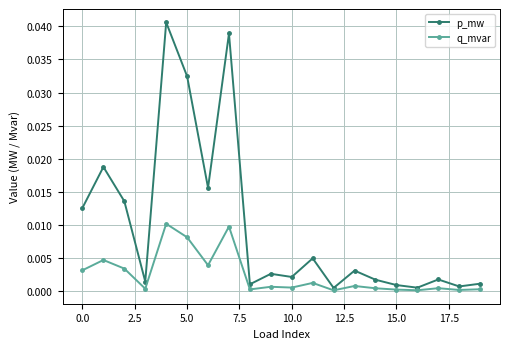

List the series in order of their overall mean, lowest first.

q_mvar, p_mw